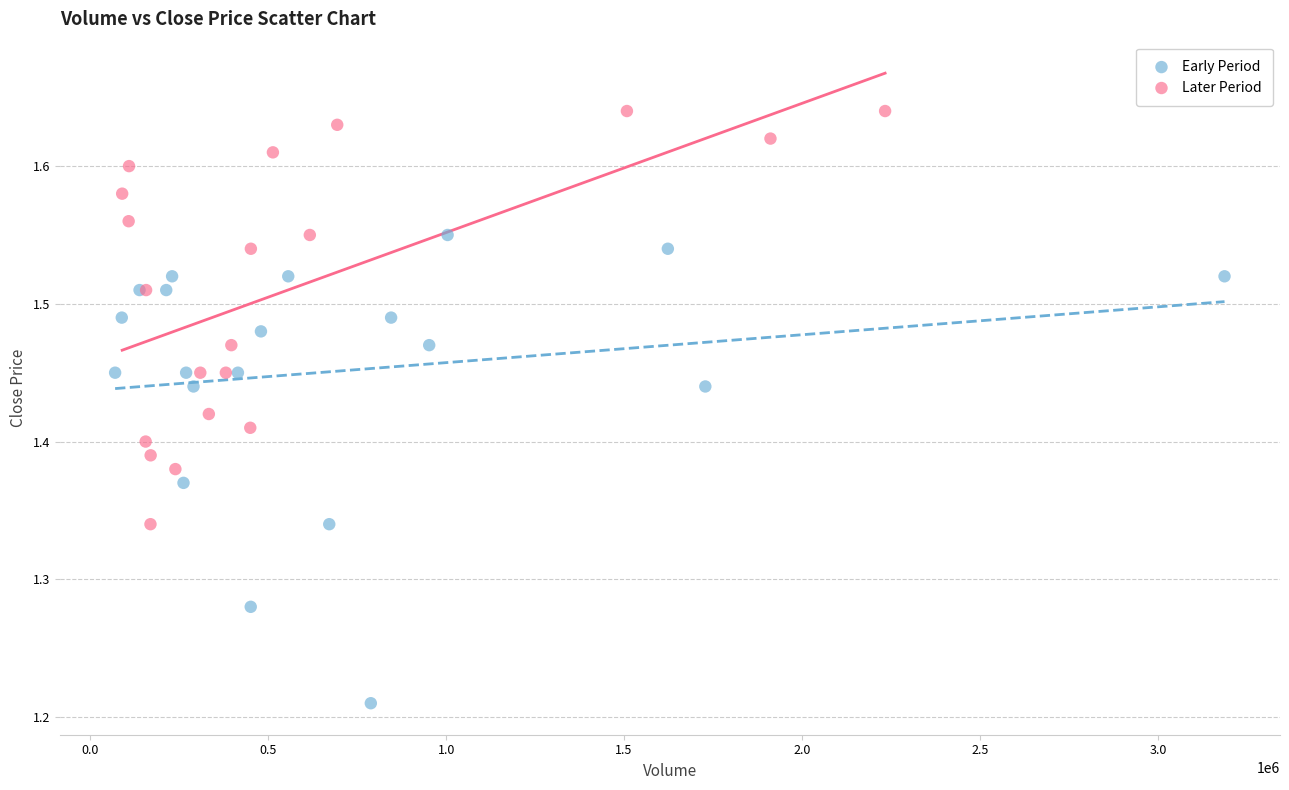

Which series reaches the minimum Y coordinate?

Early Period